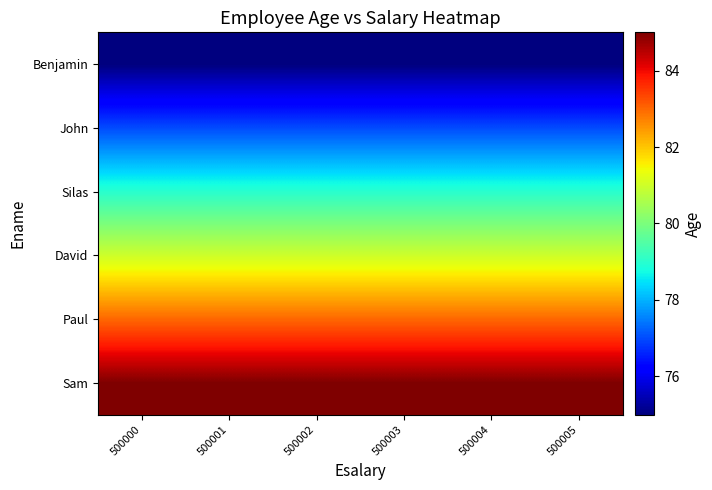

What is the minimum value shown in the chart?

75